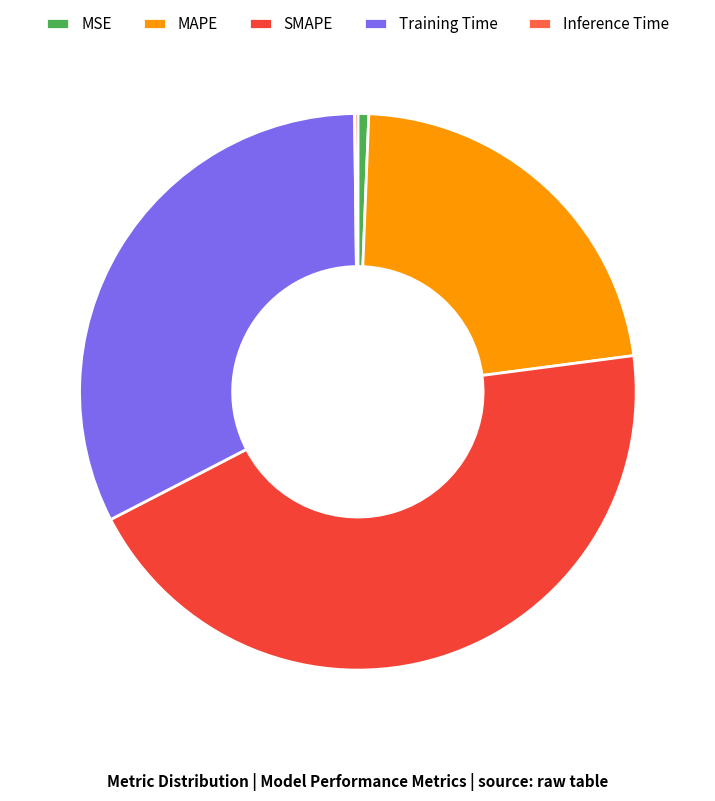

Which category has the smallest portion of the pie?

Inference Time